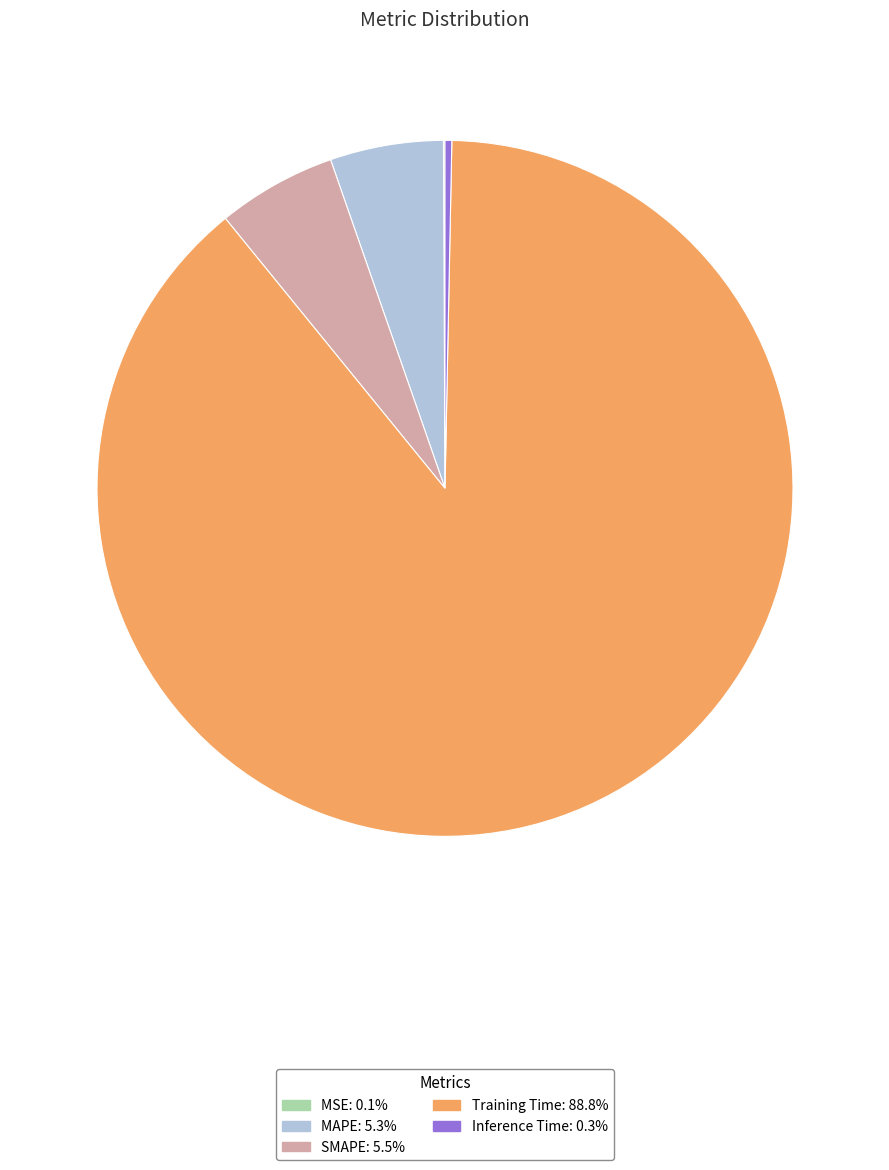

Is the sum of Inference Time and Training Time greater than half?

Yes